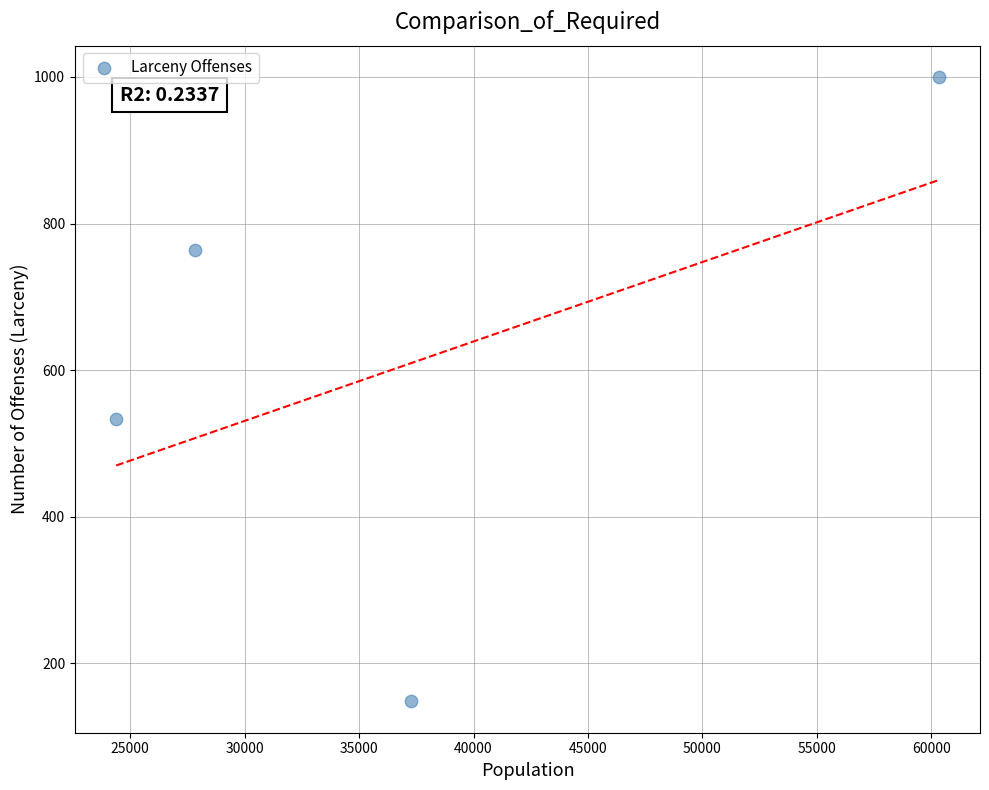

What Y value in the scatter plot is closest to 574?

534